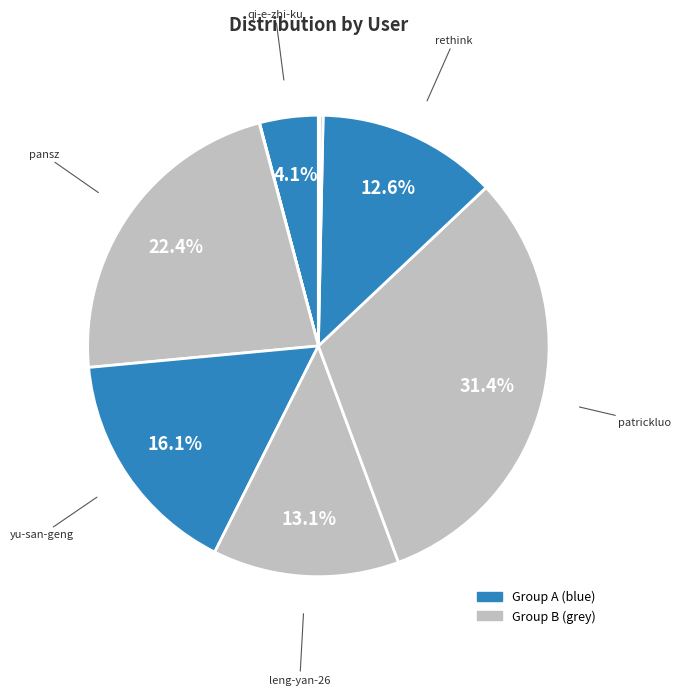

Which category has the smallest portion of the pie?

si-da-ke-xue-yuan-stuq